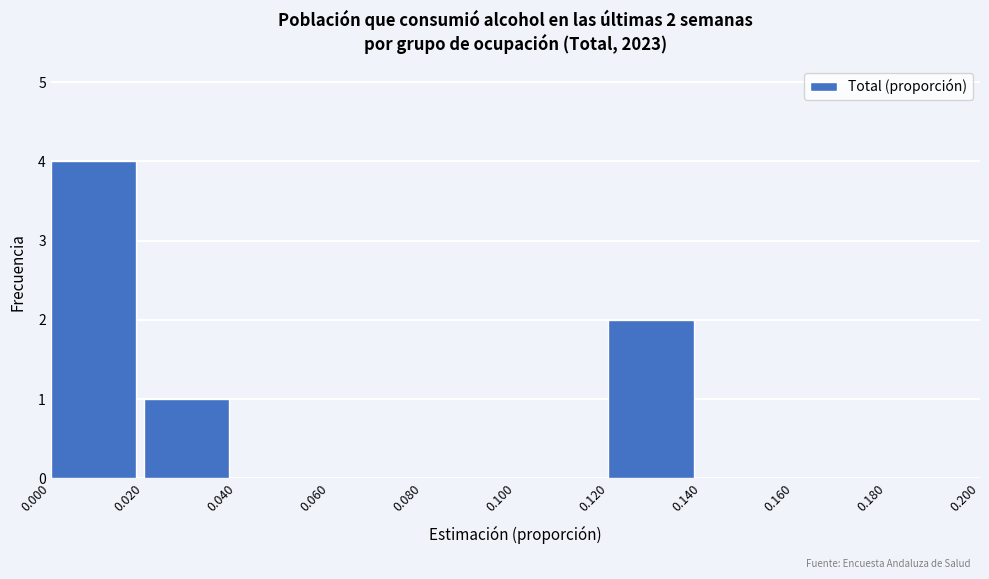

Which range on the x-axis has the tallest bar?

0.000 to 0.020